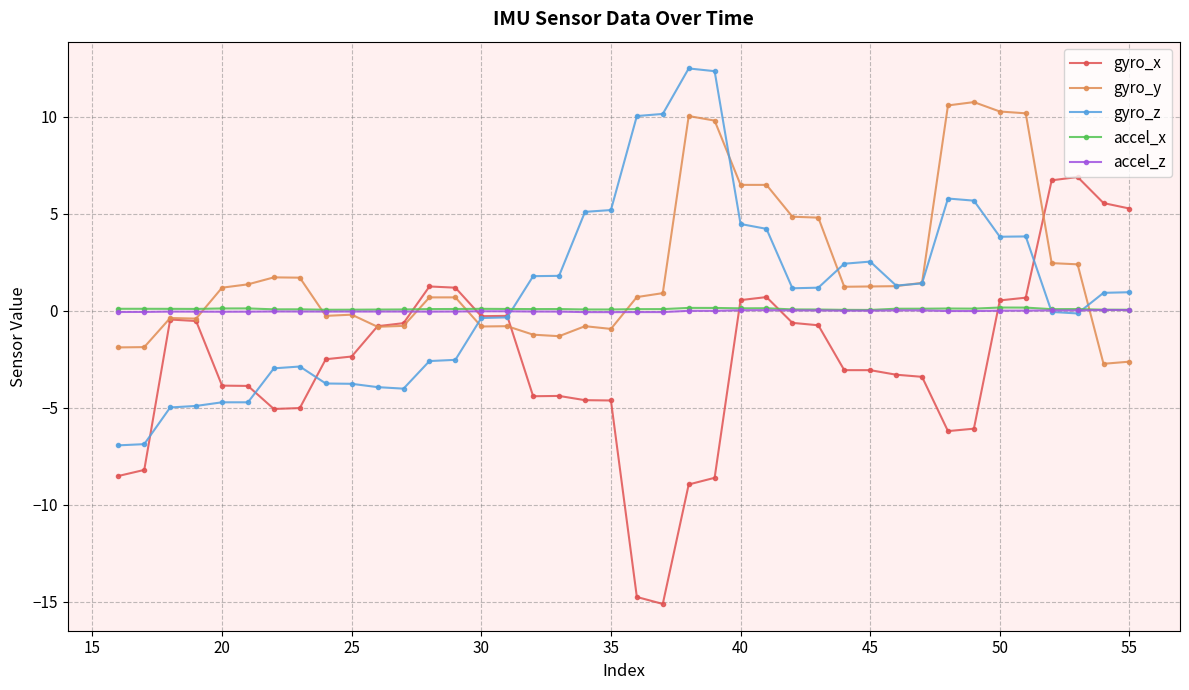

What is the highest value of the gyro_x series?

6.9